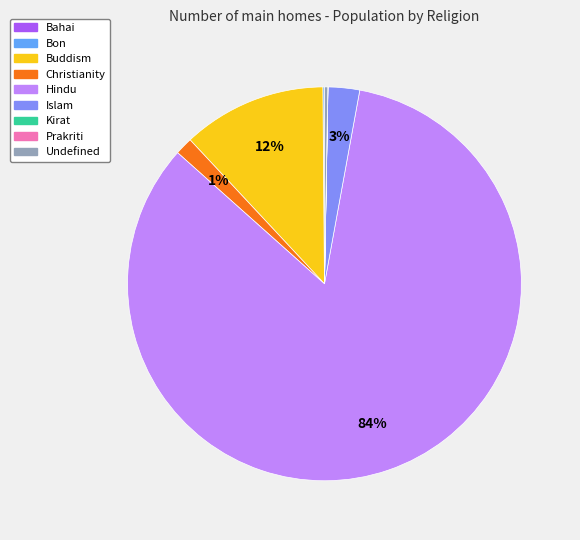

Does Islam account for over 50% of the chart?

No